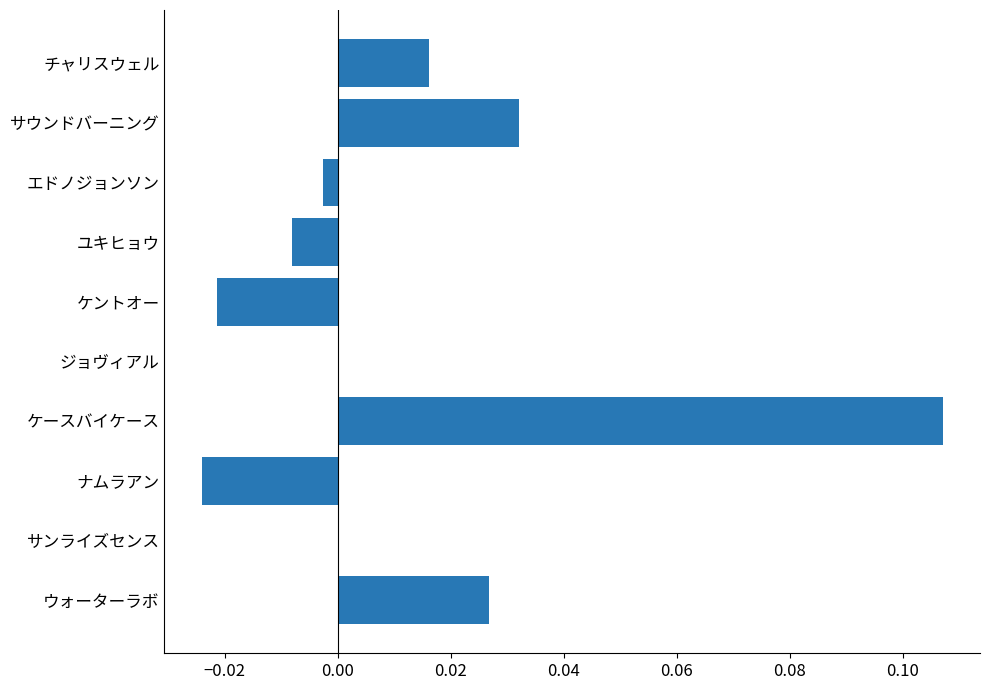

The value at チャリスウェル is 0.0. True or false?

True